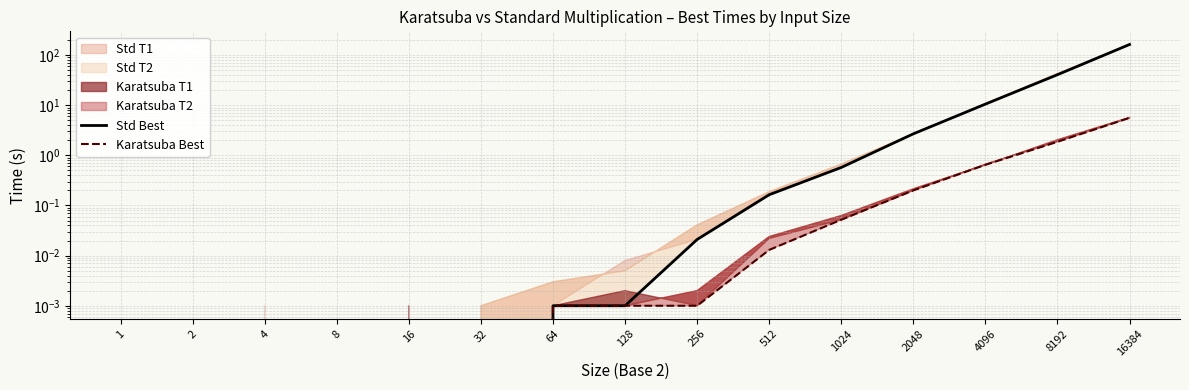

Is the value of Std Best at 1024 greater than the value of Karatsuba Best at 4096?

No